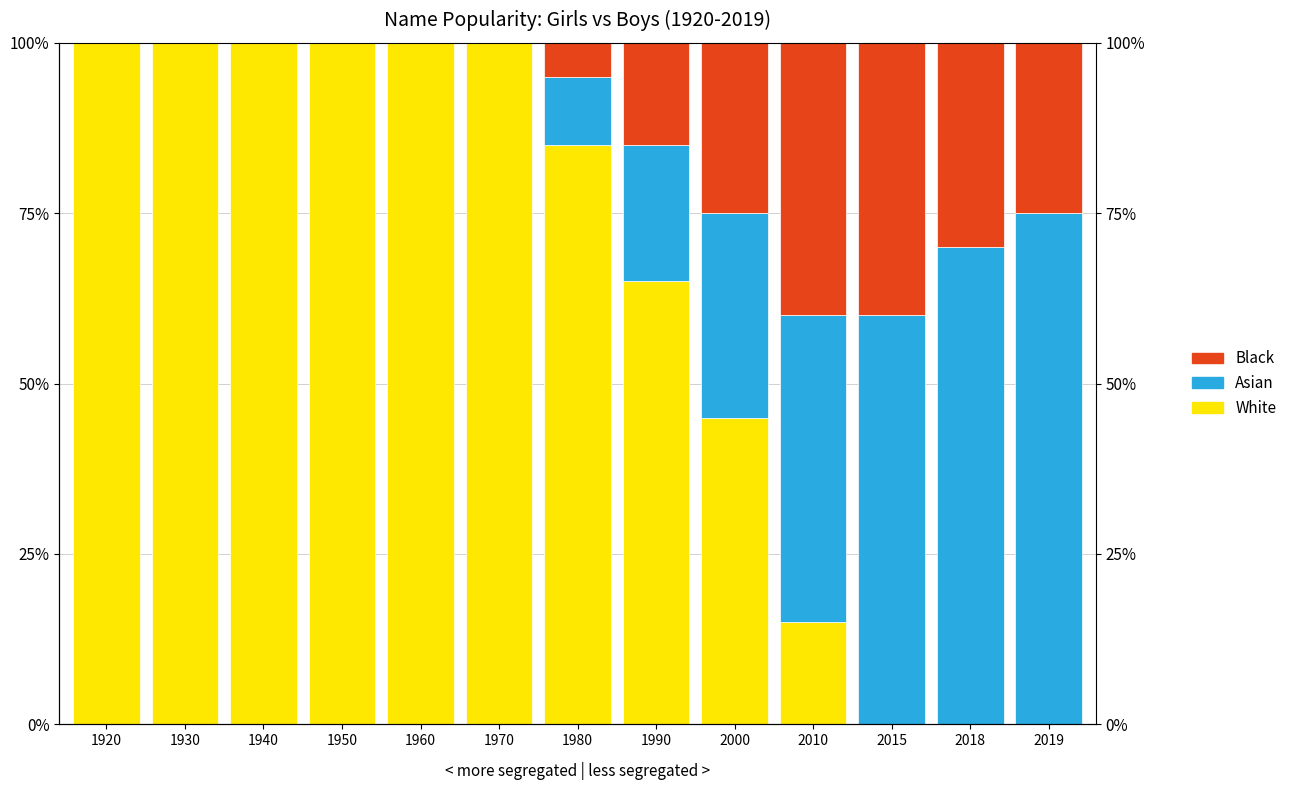

How many values in Black are above zero?

7